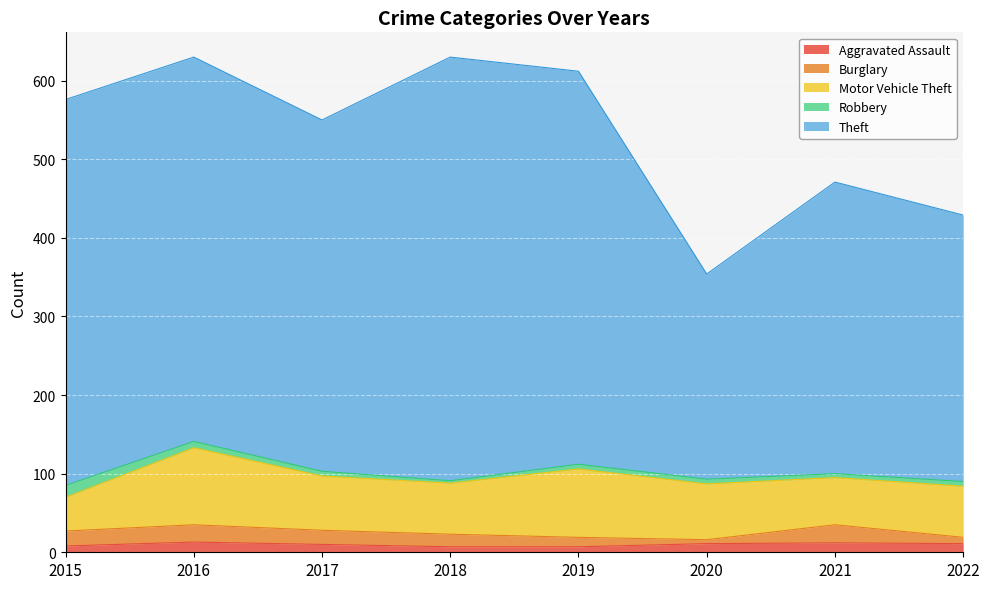

Which series has the largest total across all categories?

Theft